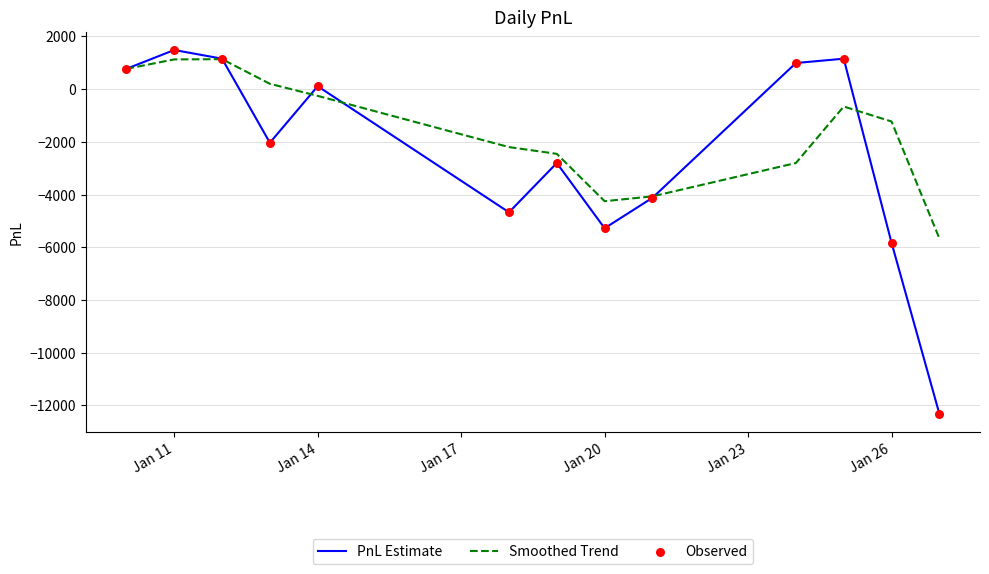

Which series has the largest total across all categories?

Smoothed Trend